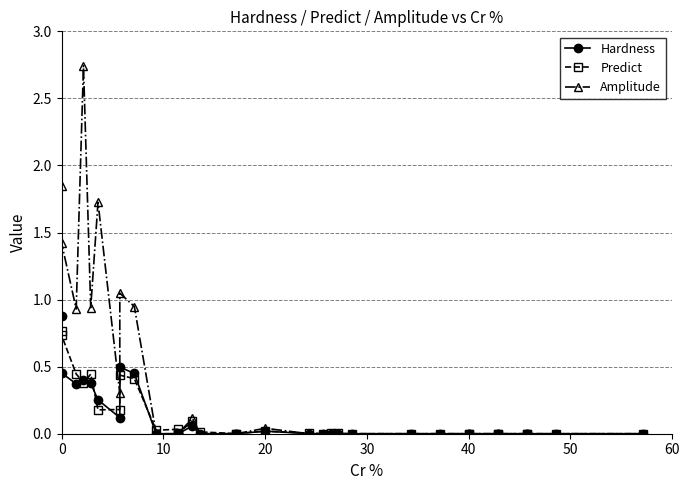

What are all the series names shown in the legend?

Hardness, Predict, Amplitude